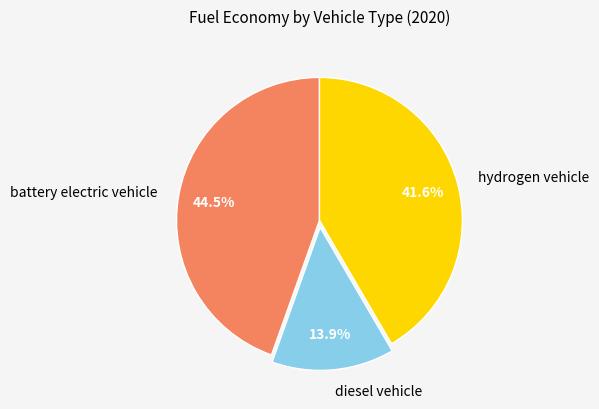

Which has a higher value, diesel vehicle or battery electric vehicle?

battery electric vehicle